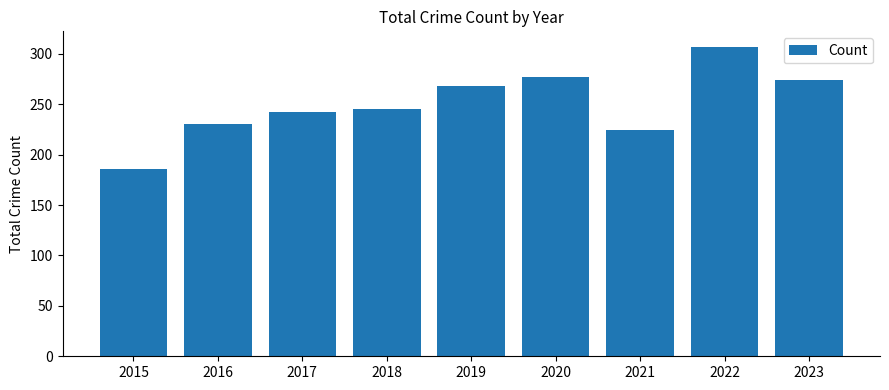

What is the value of the 3rd bar from the left?

242